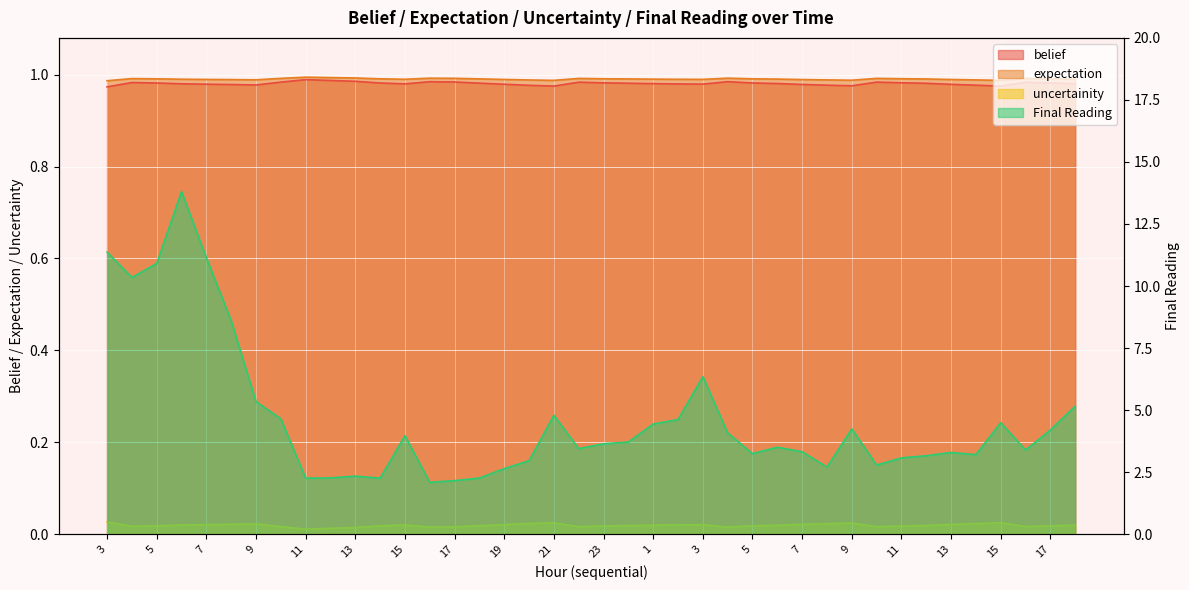

How many interior local valleys does the uncertainity series have?

7